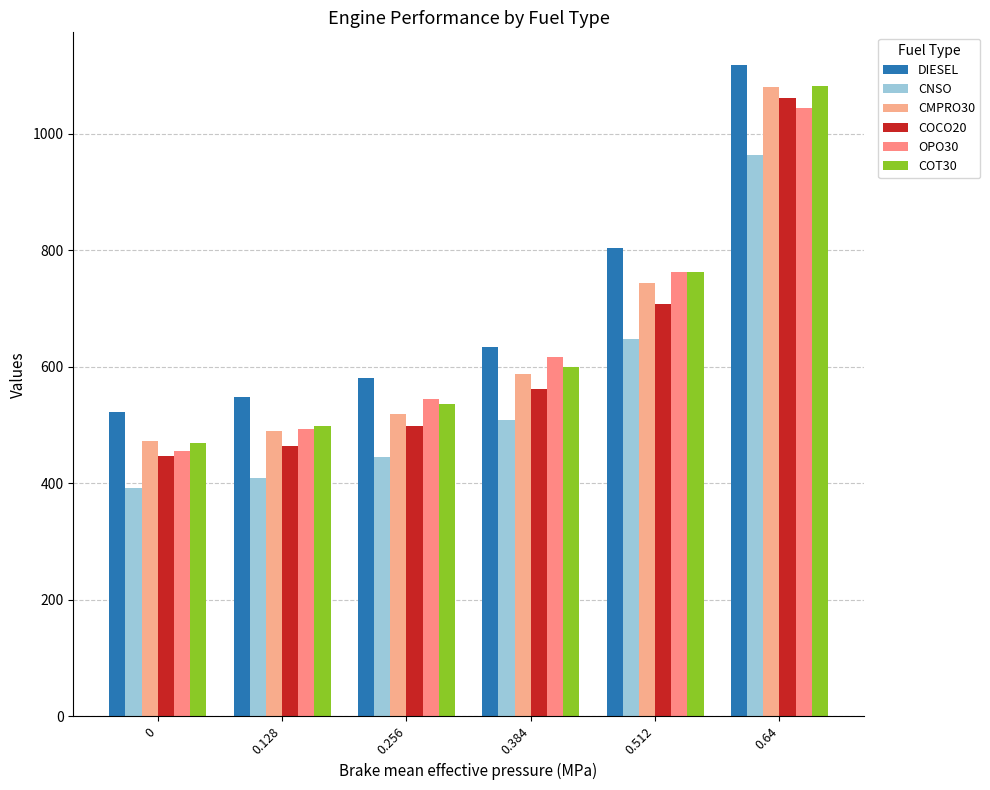

List the labels in order of CMPRO30 value, smallest first.

0, 0.128, 0.256, 0.384, 0.512, 0.64